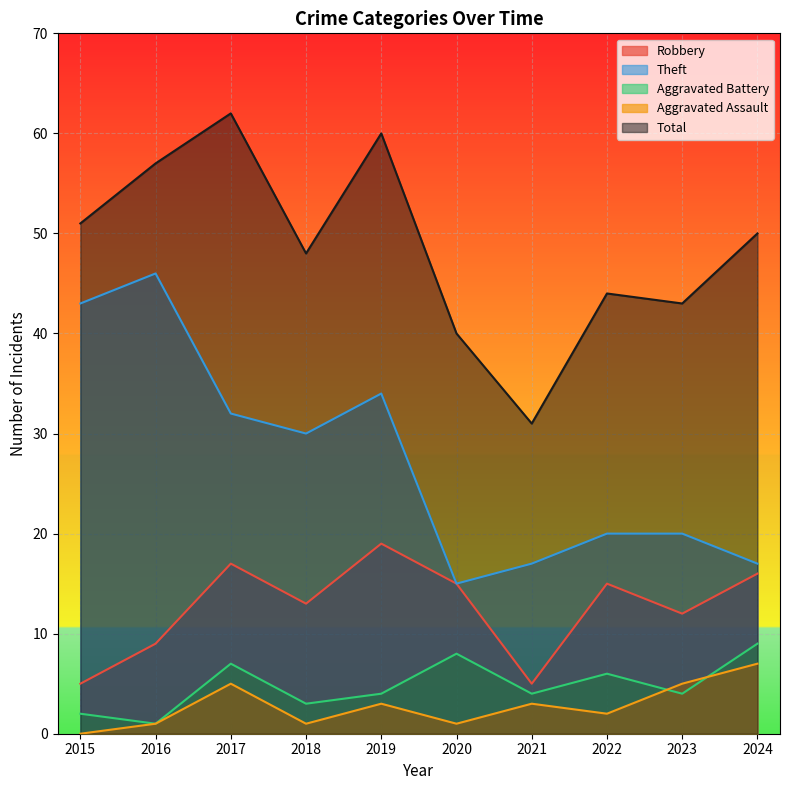

True or false: Total and Aggravated Assault intersect in this chart.

False